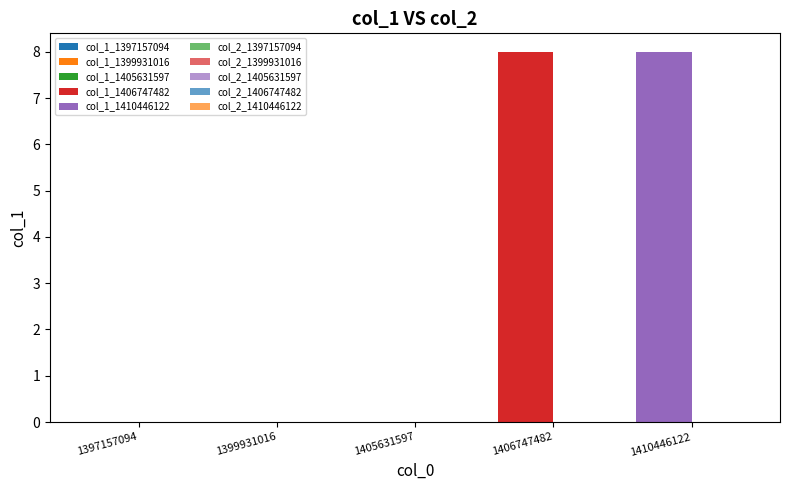

Is it true that col_1 equals 8 at 1410446122?

True